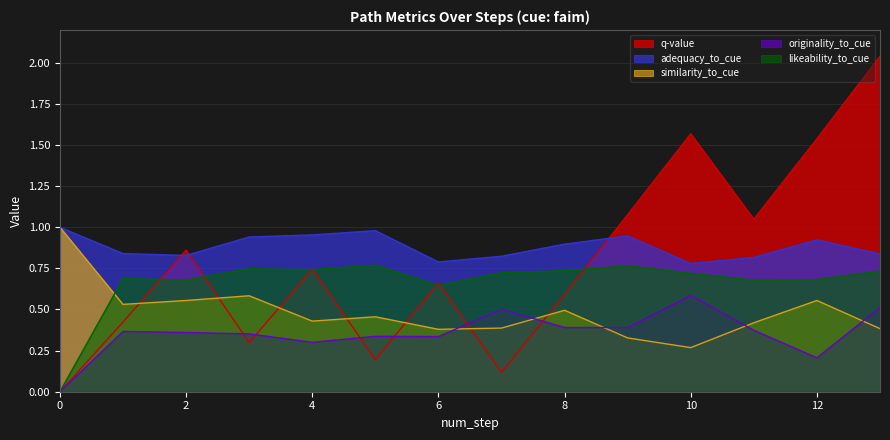

How many lines are shown in the chart?

5